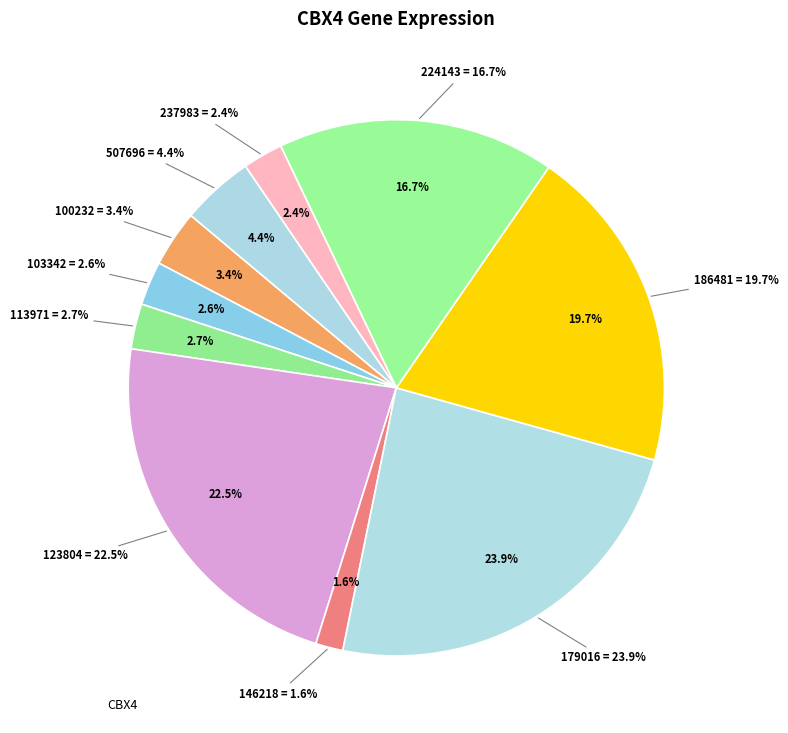

Combined, what portion of the pie is 224143 and 103342?

19.4%